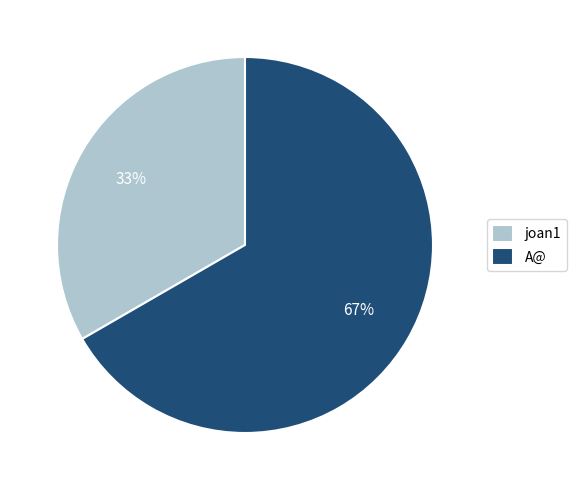

To the nearest percent, what is the combined percentage of joan1 and A@?

100%